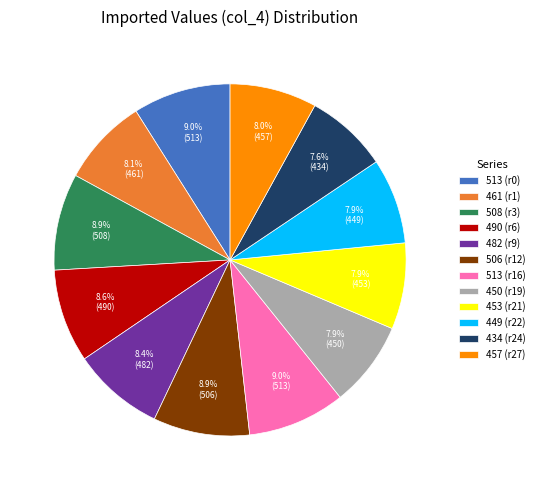

Is there any slice that represents more than half of the pie?

No